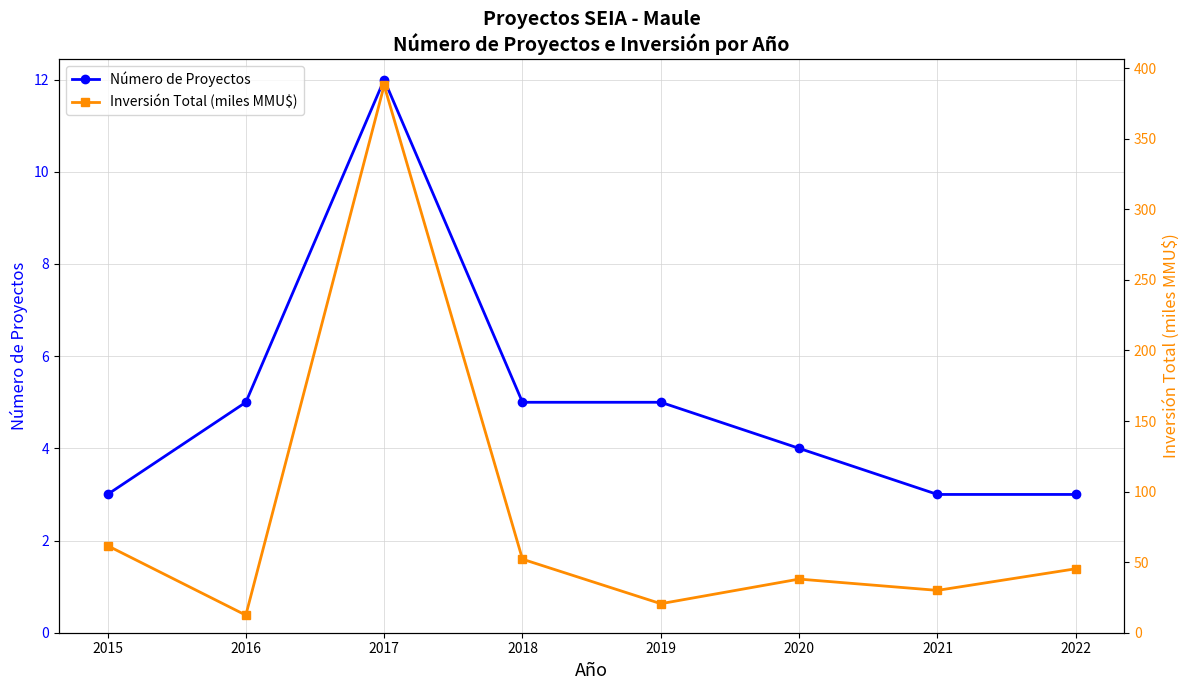

List the labels in order of Número de Proyectos value, largest first.

2017, 2016, 2018, 2019, 2020, 2015, 2021, 2022